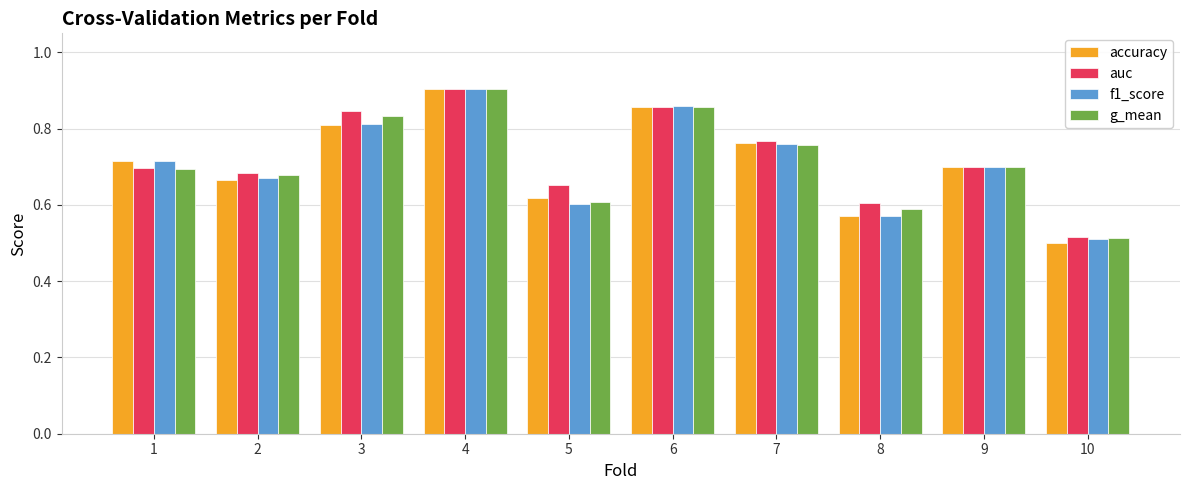

Is the value of auc at 9 greater than the value of g_mean at 8?

Yes